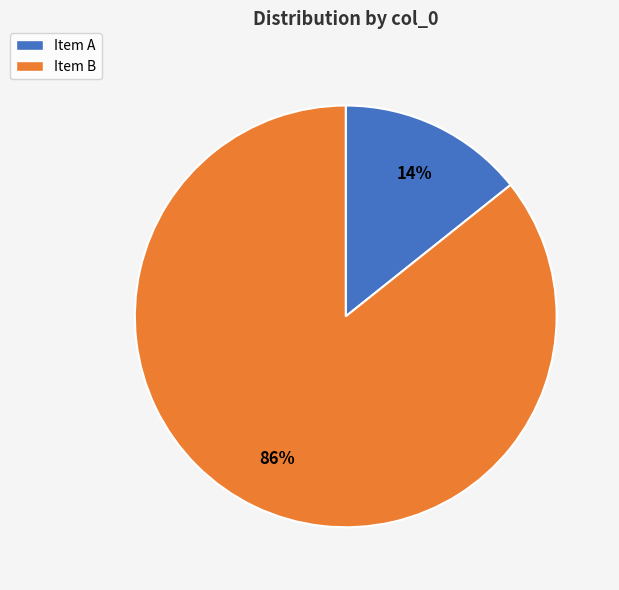

What is the majority slice?

Item B